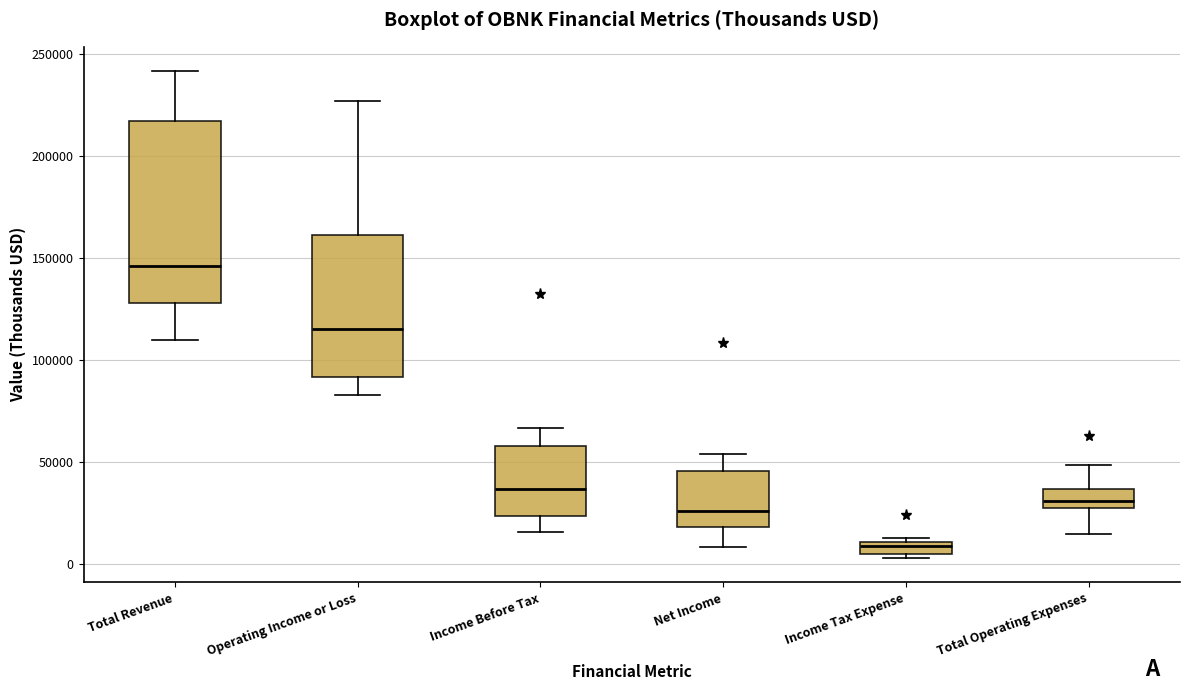

Which box has the highest median line?

Total Revenue